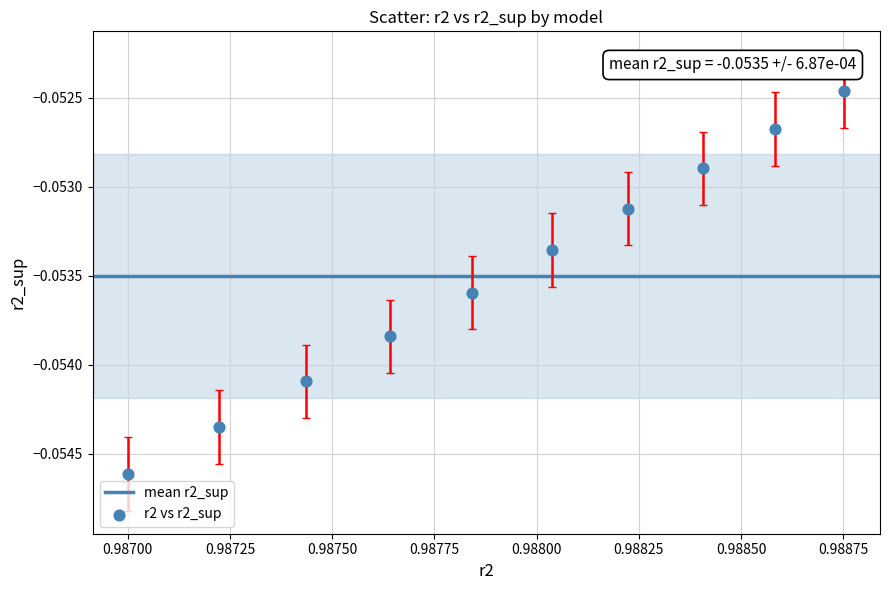

What is the average X value?

1.0